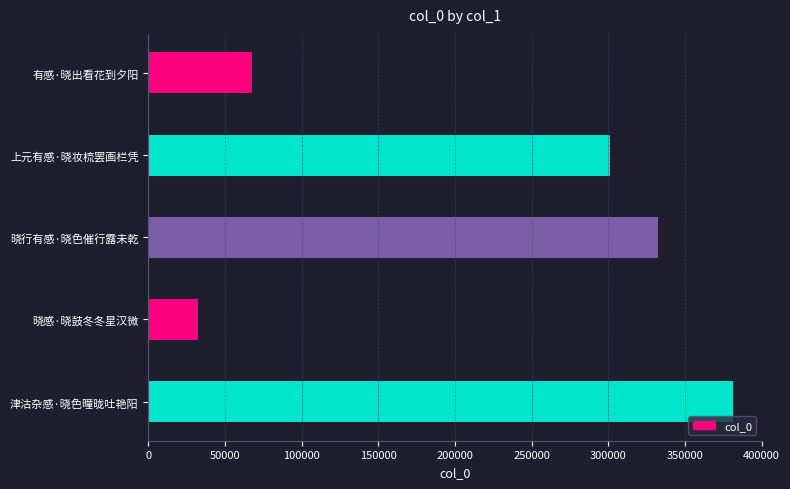

Which category has the lowest value across all series?

晓感·晓鼓冬冬星汉微